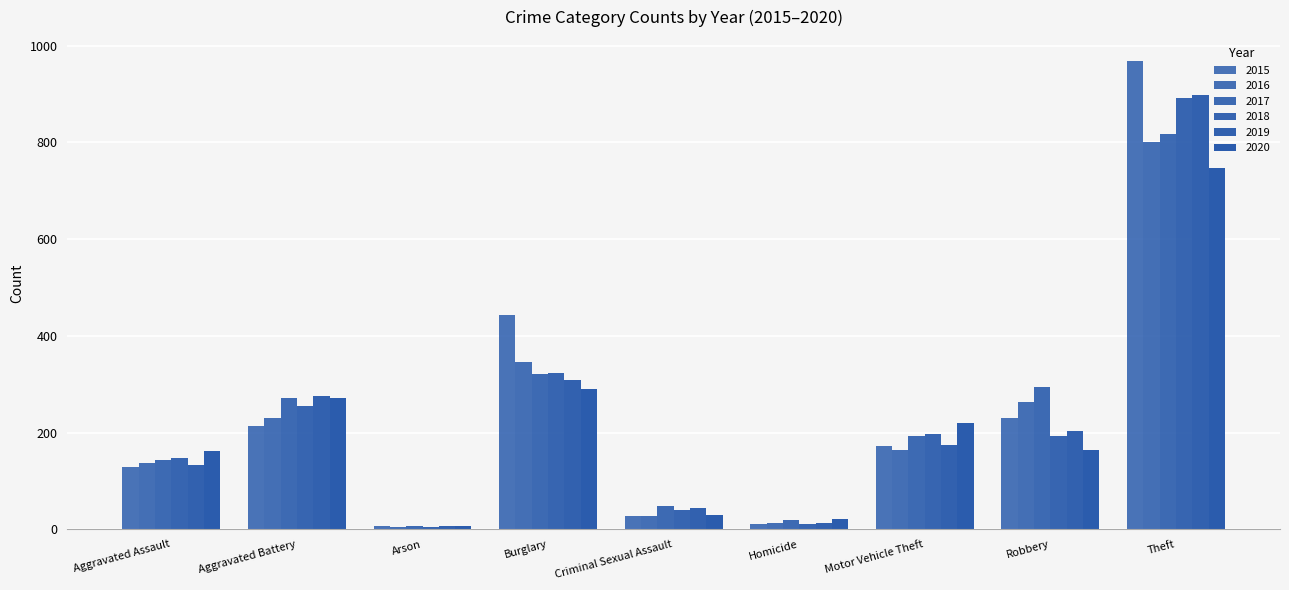

What is the difference between the maximum and minimum values in the 2016 series?

796